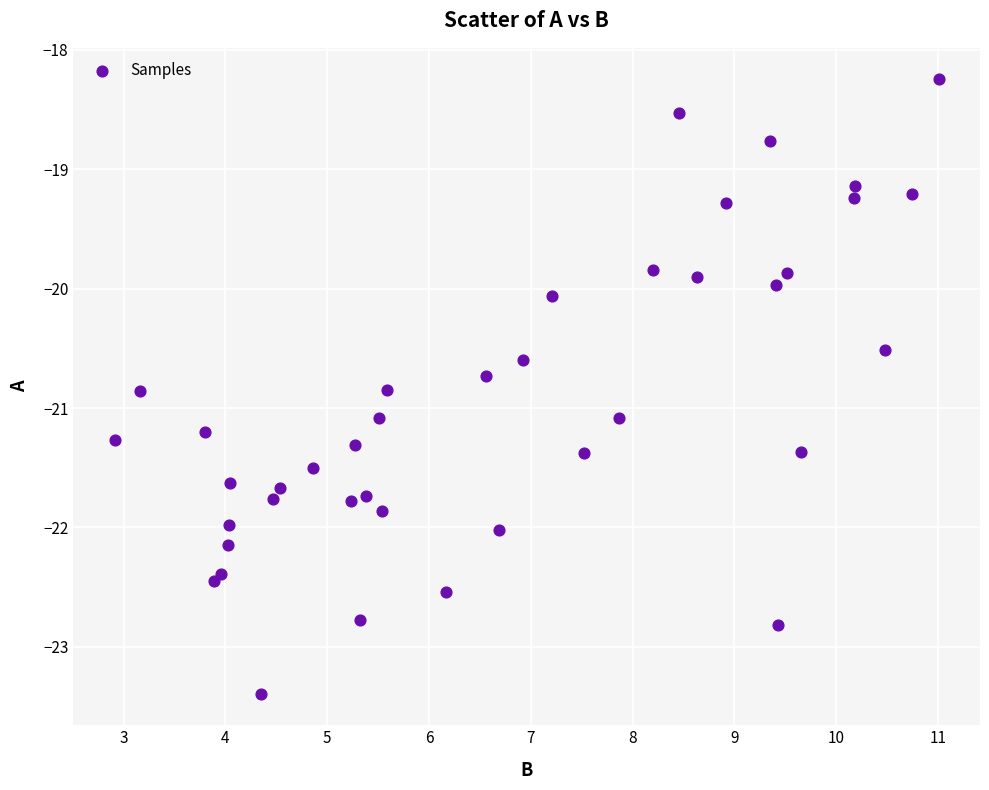

What is the range of X values (max minus min)?

8.1